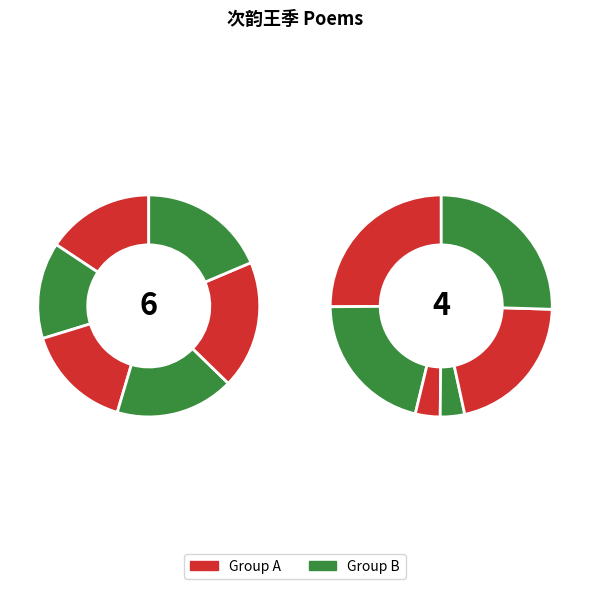

To the nearest percent, what percentage of the pie is 次韵王季夷时同宿蒋山?

9%